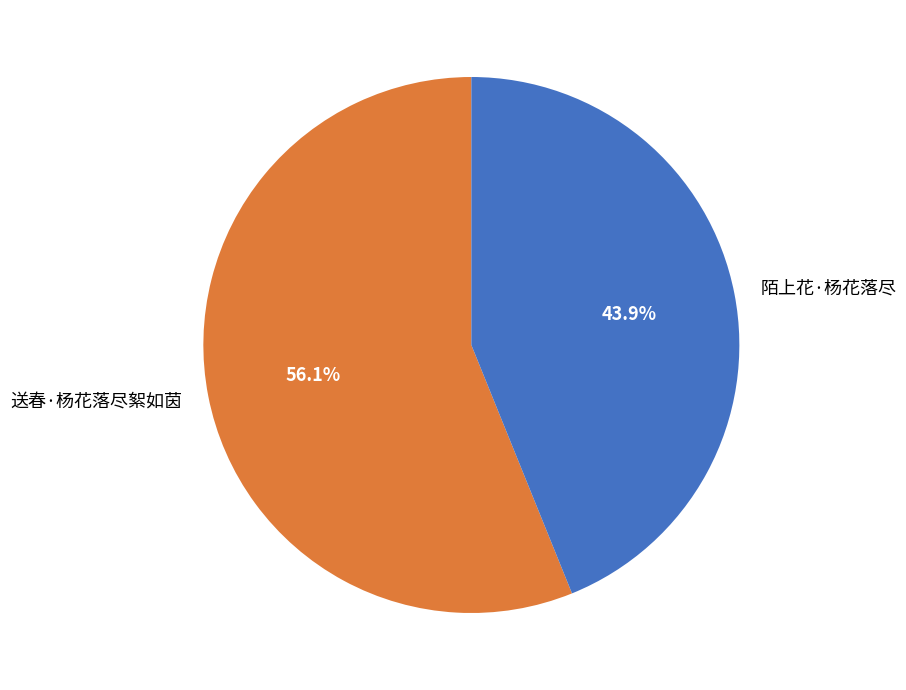

Which slice represents more than half of the pie?

送春·杨花落尽絮如茵